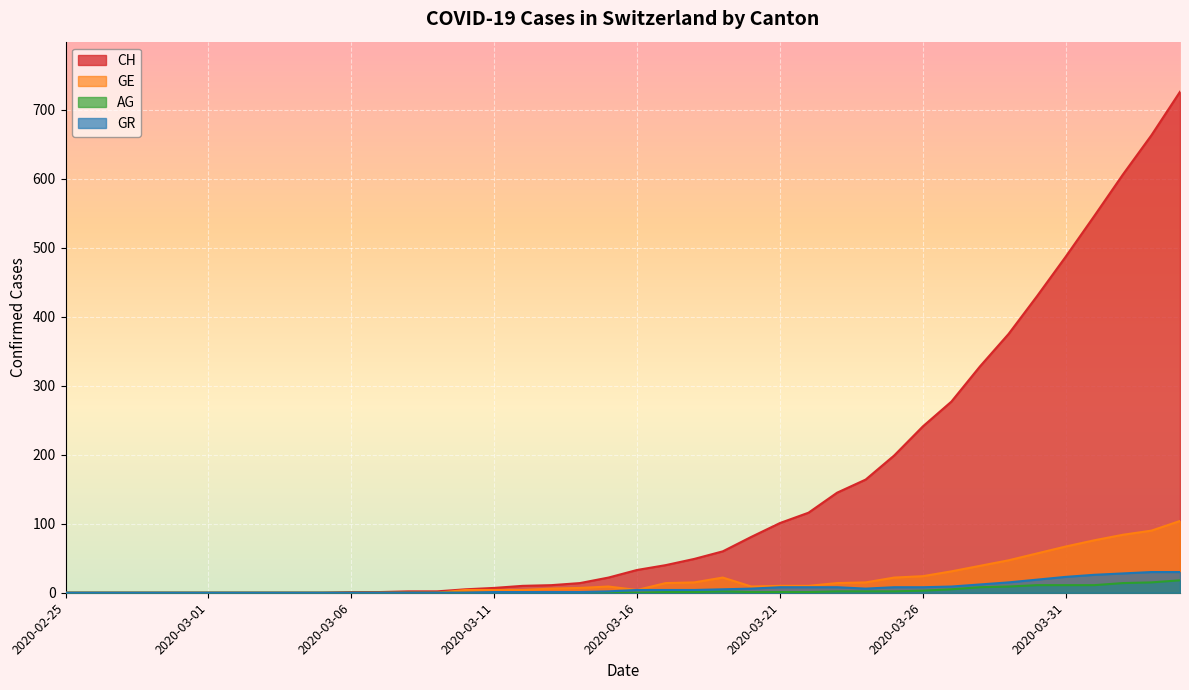

What is the difference between the GE values at 2020-03-31 and 2020-03-20?

58